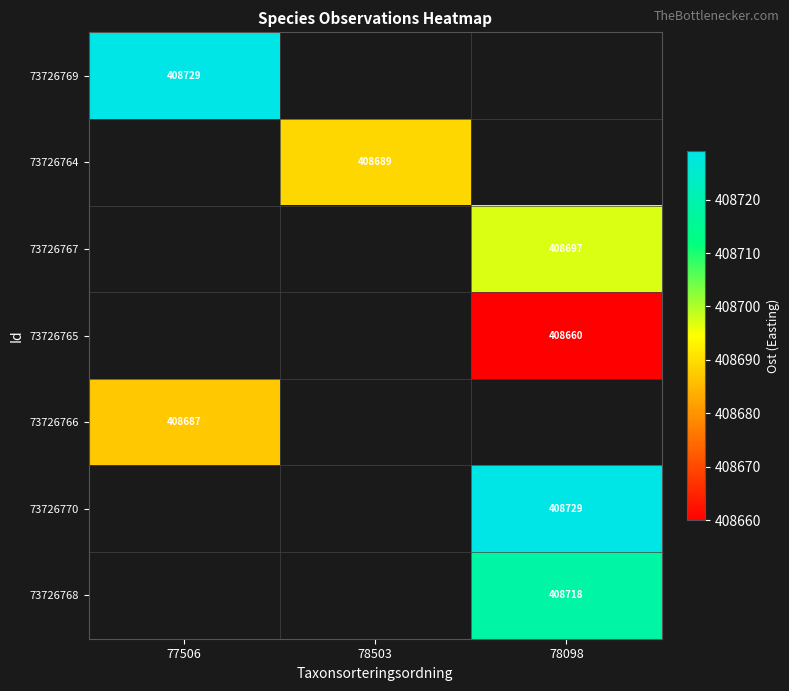

What is the smallest value displayed?

408659.9